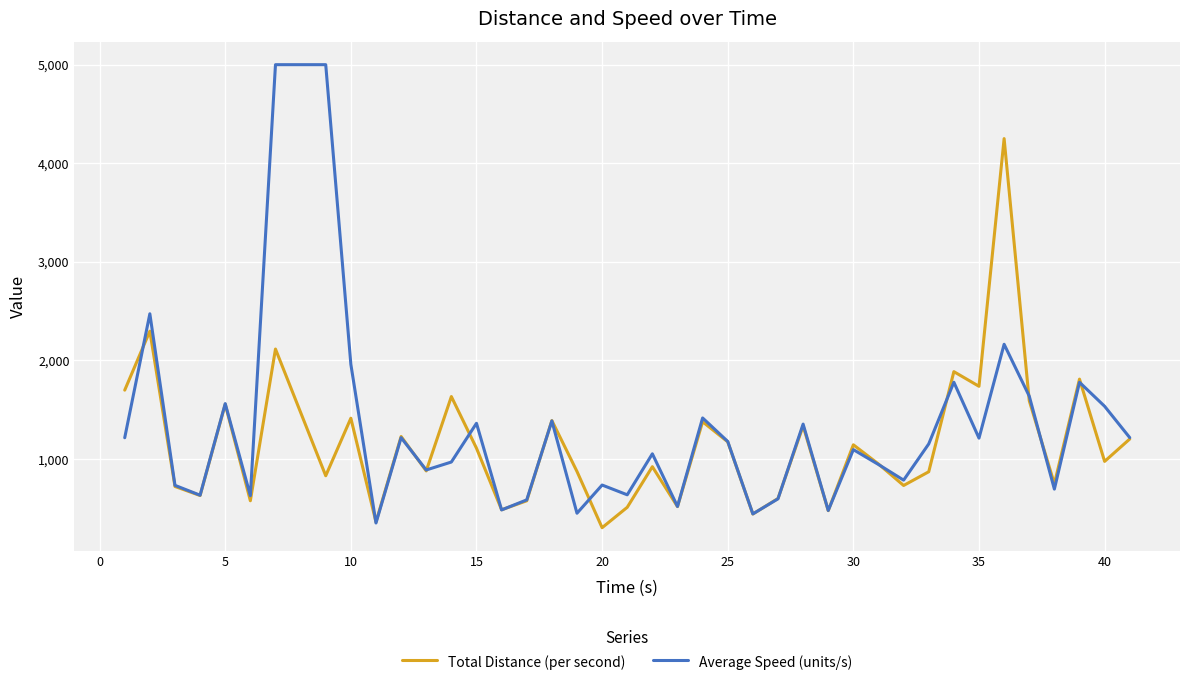

Which series has the widest spread of values?

Average Speed (units/s)